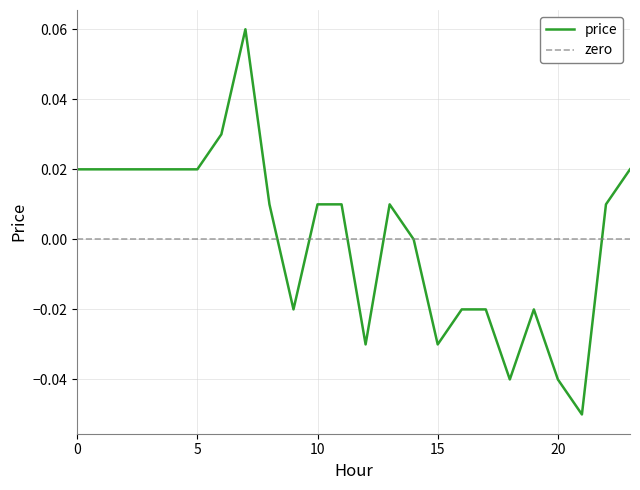

Which label corresponds to the smallest value in the chart?

21